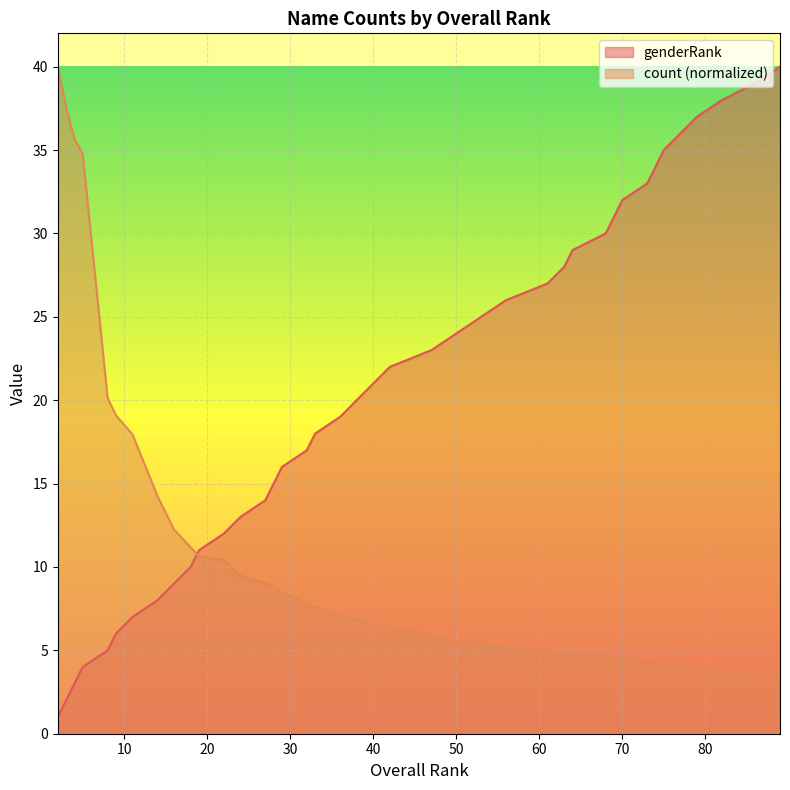

Reading left to right, list all the values displayed in this chart.

genderRank: 1.0	2.0	3.0	4.0	5.0	6.0	7.0	8.0	9.0	10.0	11.0	12.0	13.0	14.0	15.0	16.0	17.0	18.0	19.0	20.0	21.0	22.0	23.0	24.0	25.0	26.0	27.0	28.0	29.0	30.0	31.0	32.0	33.0	34.0	35.0	36.0	37.0	38.0	39.0	40.0
count: 40.0	37.6	35.7	34.8	20.1	19.1	17.9	14.3	12.2	11.2	10.7	10.4	9.5	9.0	8.8	8.5	7.8	7.6	7.1	6.9	6.5	6.3	5.9	5.5	5.5	5.1	5.0	4.8	4.8	4.7	4.5	4.5	4.4	4.3	4.3	4.0	3.8	3.8	3.6	3.5